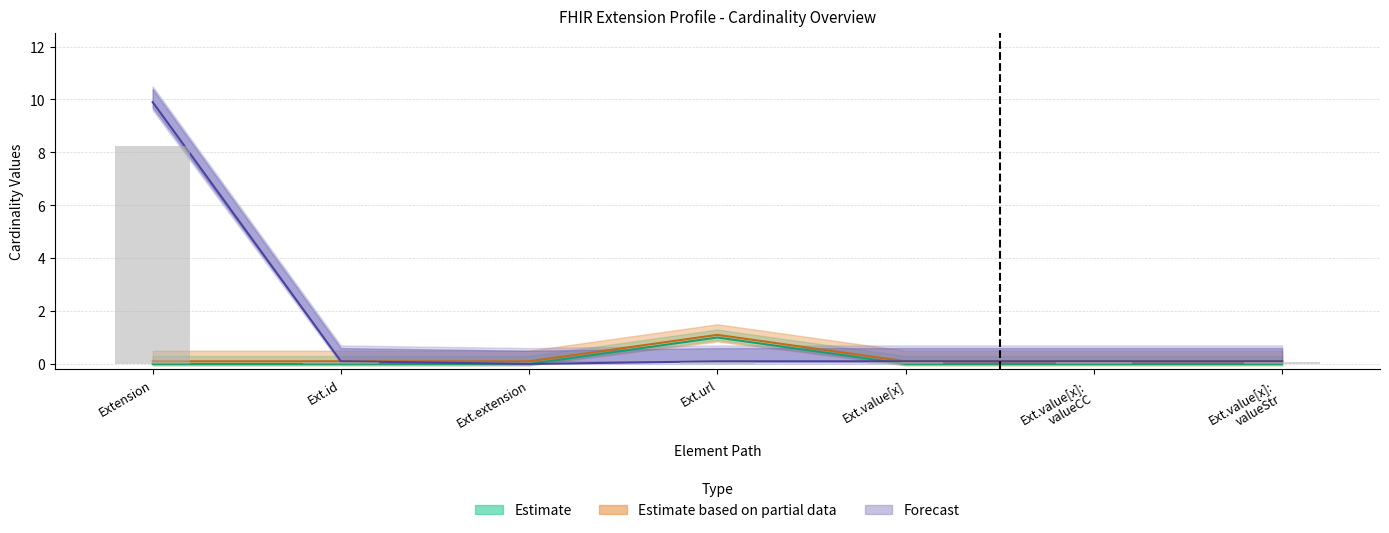

How many series are shown in this chart?

3